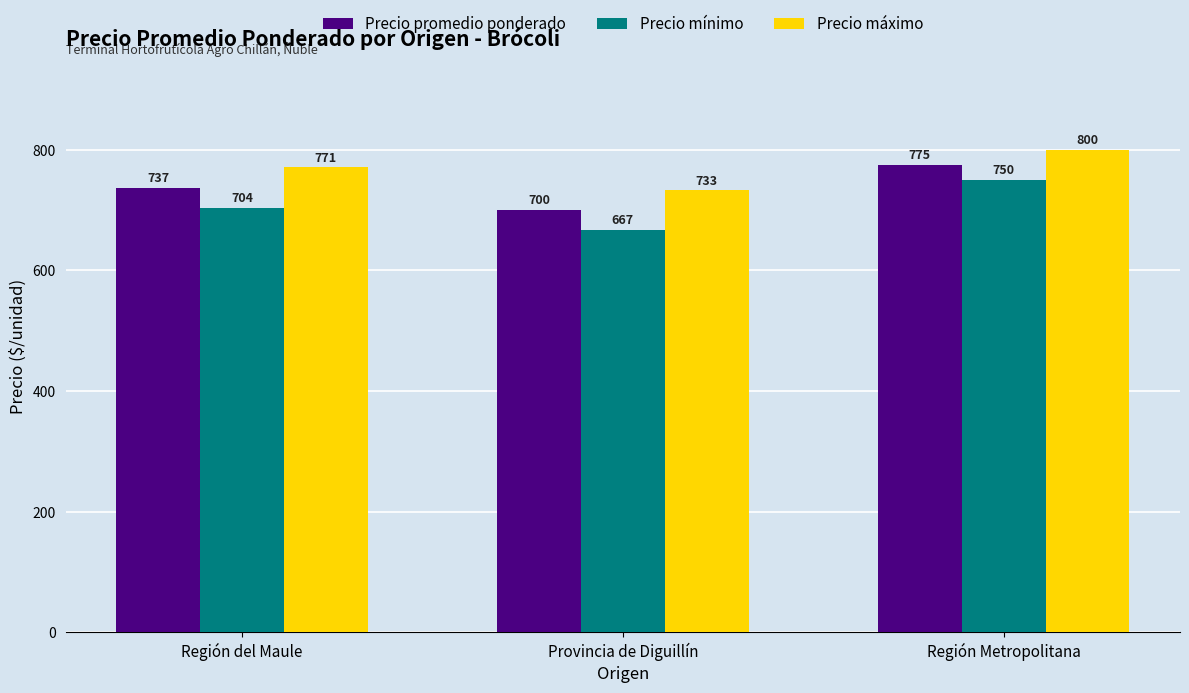

What is the sum of all Precio promedio ponderado values?

2212